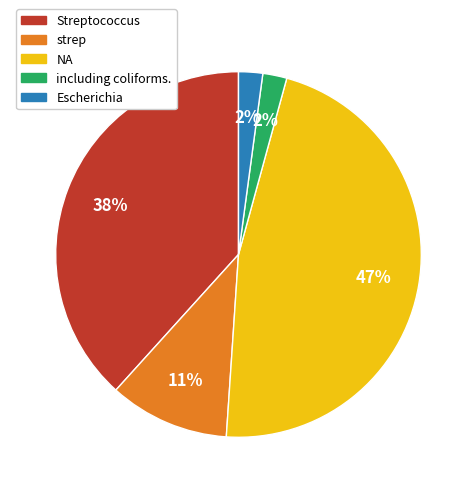

Combined, do including coliforms. and strep account for over 50%?

No